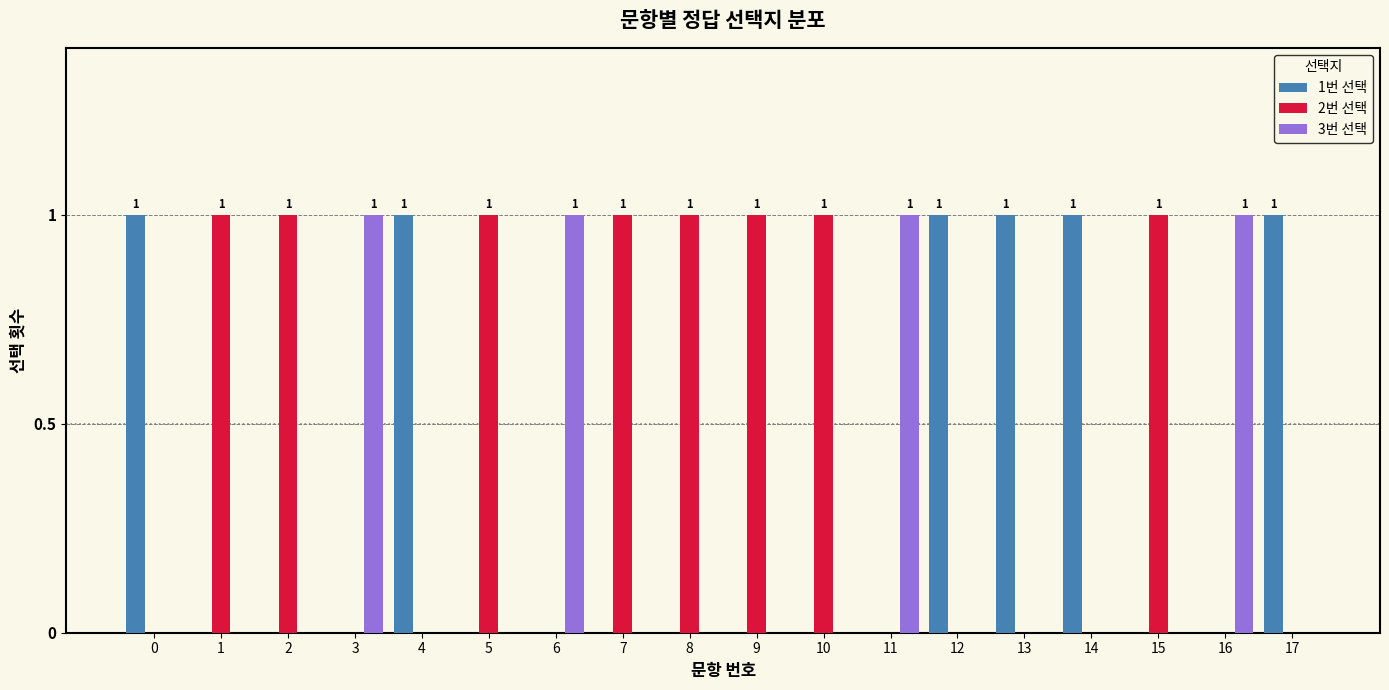

The value of 2번 선택 at 9 is 0. True or false?

False